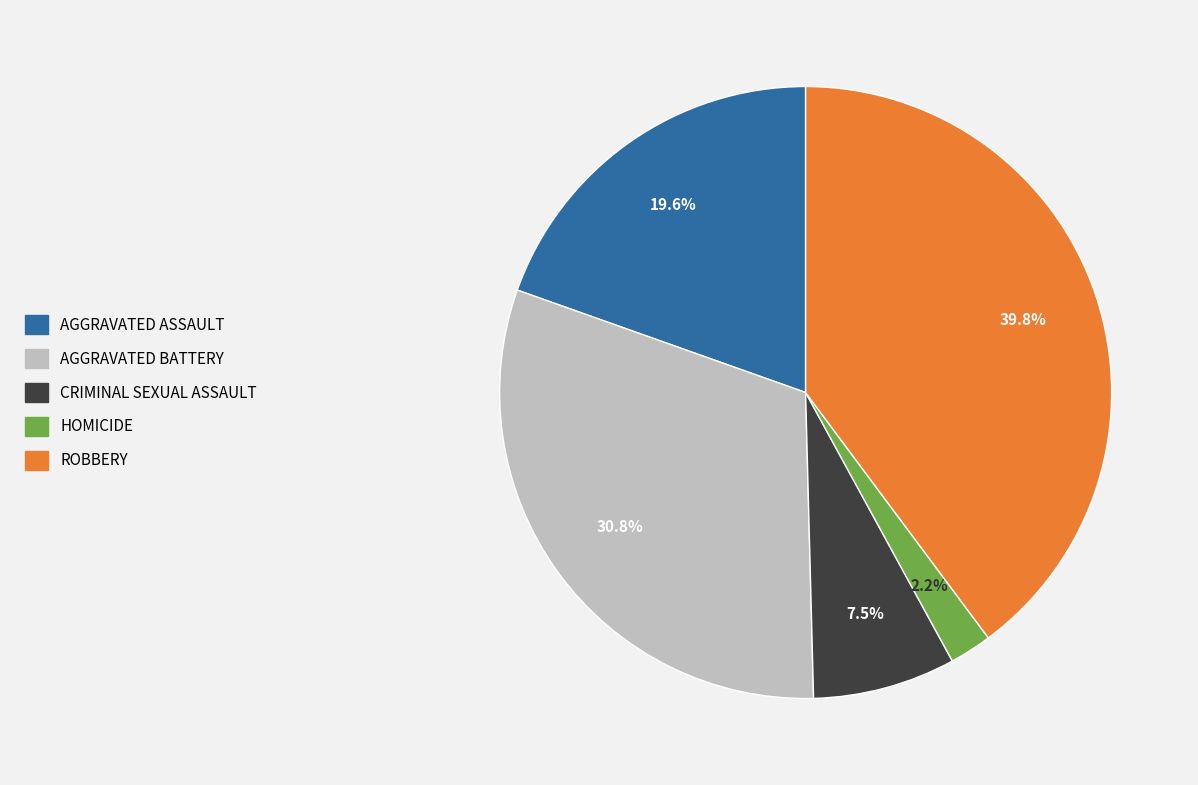

Is there any slice that represents more than half of the pie?

No